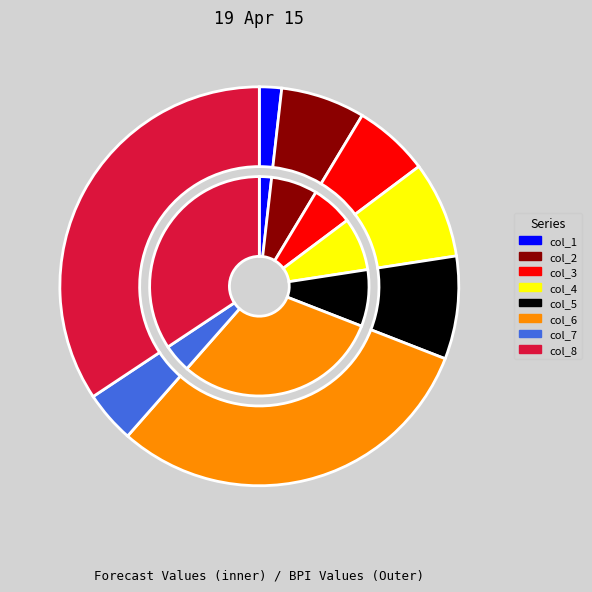

Is col_2 the majority of the pie?

No